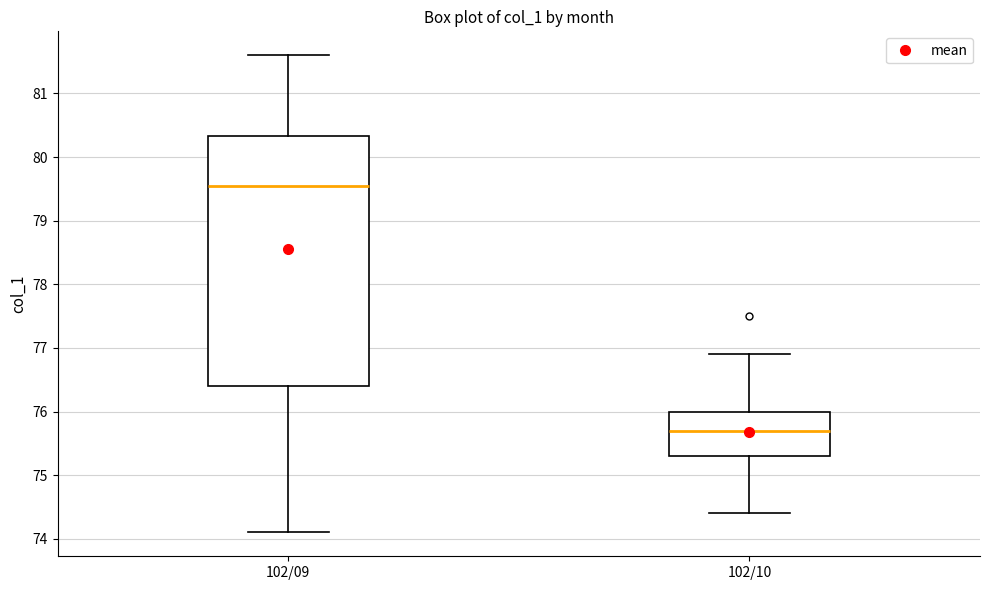

Which box's median line is the highest?

102/09